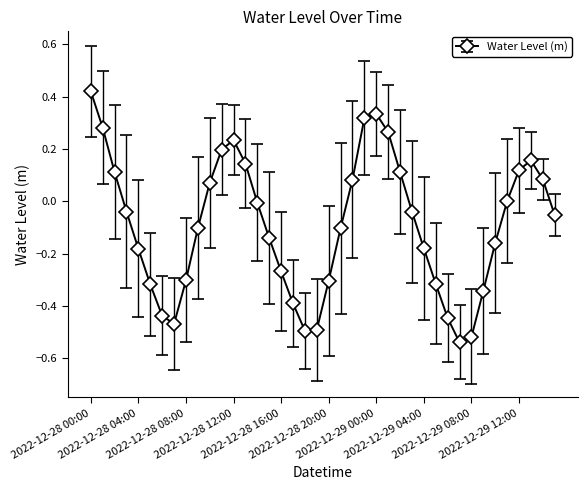

What is the difference between the maximum and second lowest values?

0.9